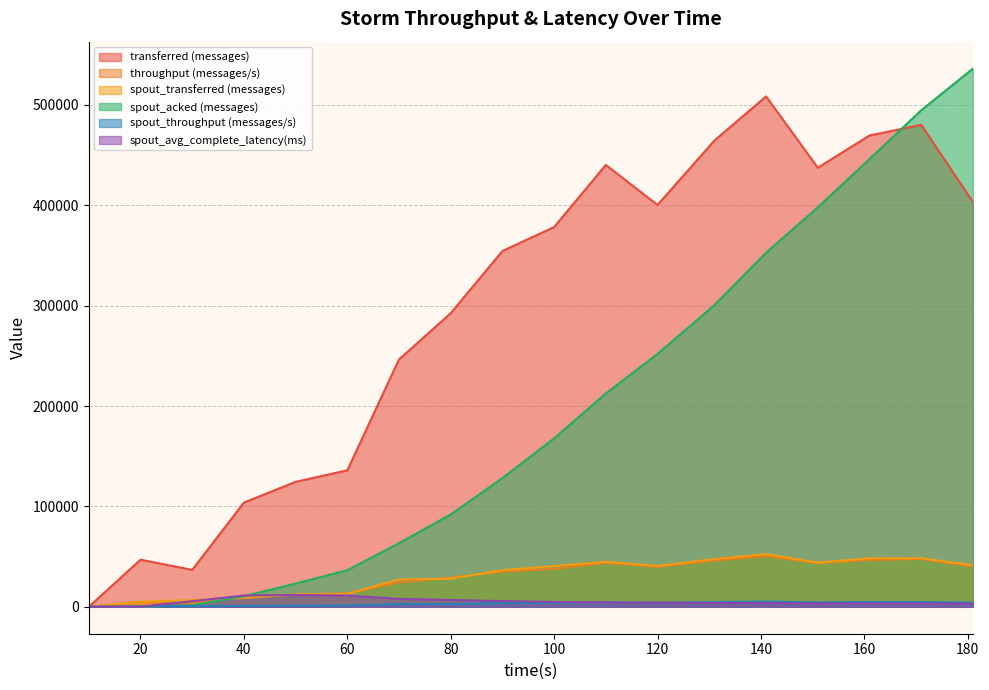

What is the value of the transferred (messages) point at the 5th from the left?

124500.0